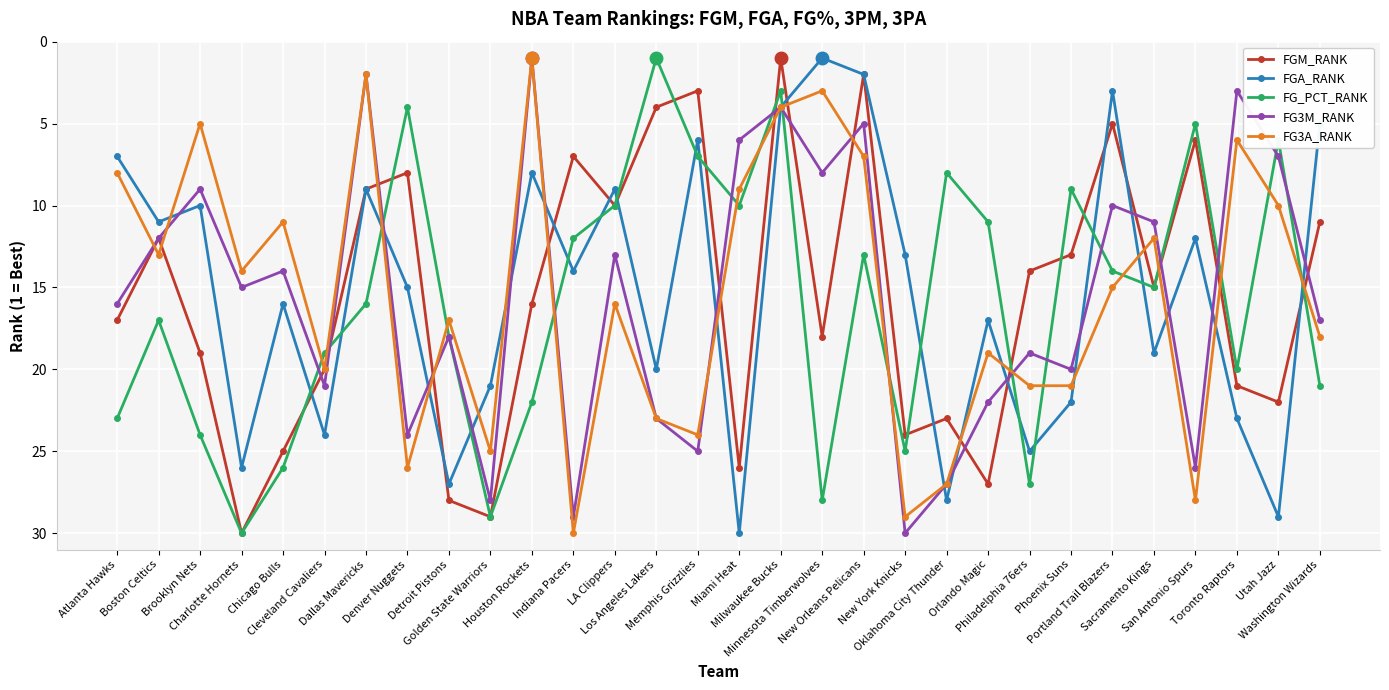

What is the sum of the FGA_RANK values at Phoenix Suns and Charlotte Hornets?

48